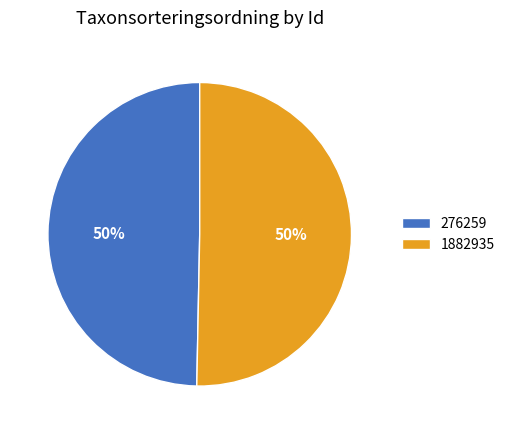

Which slice represents more than half of the pie?

1882935